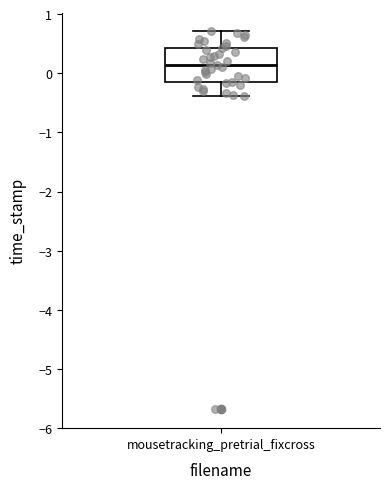

Where does the lower whisker of the box for mousetracking_pretrial_fixcross end on the y-axis? The values are not printed on the chart, so give them approximately, as read against the axis.

-0.4